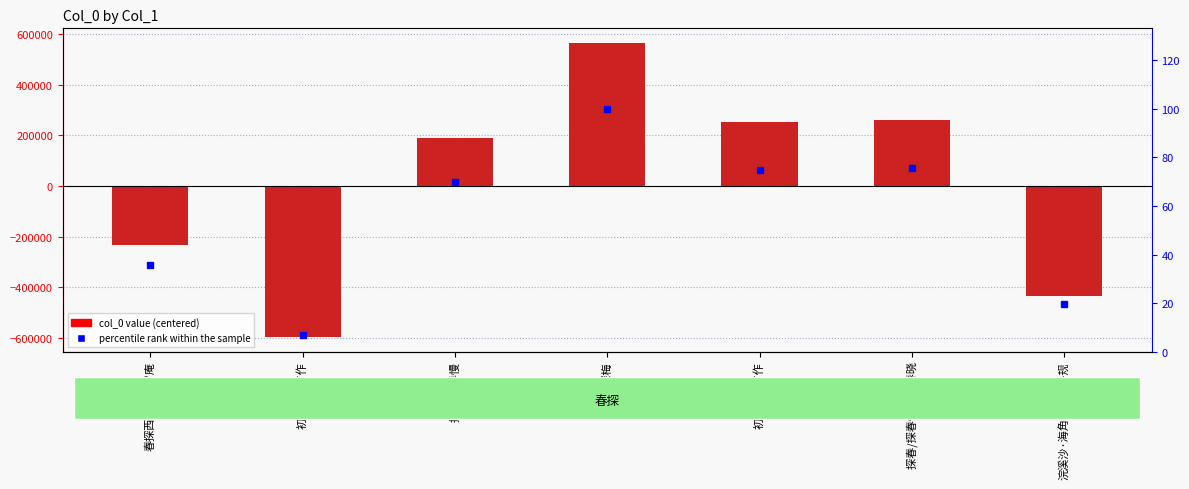

What is the difference between the maximum and minimum values in the percentile rank within the sample series?

93.3